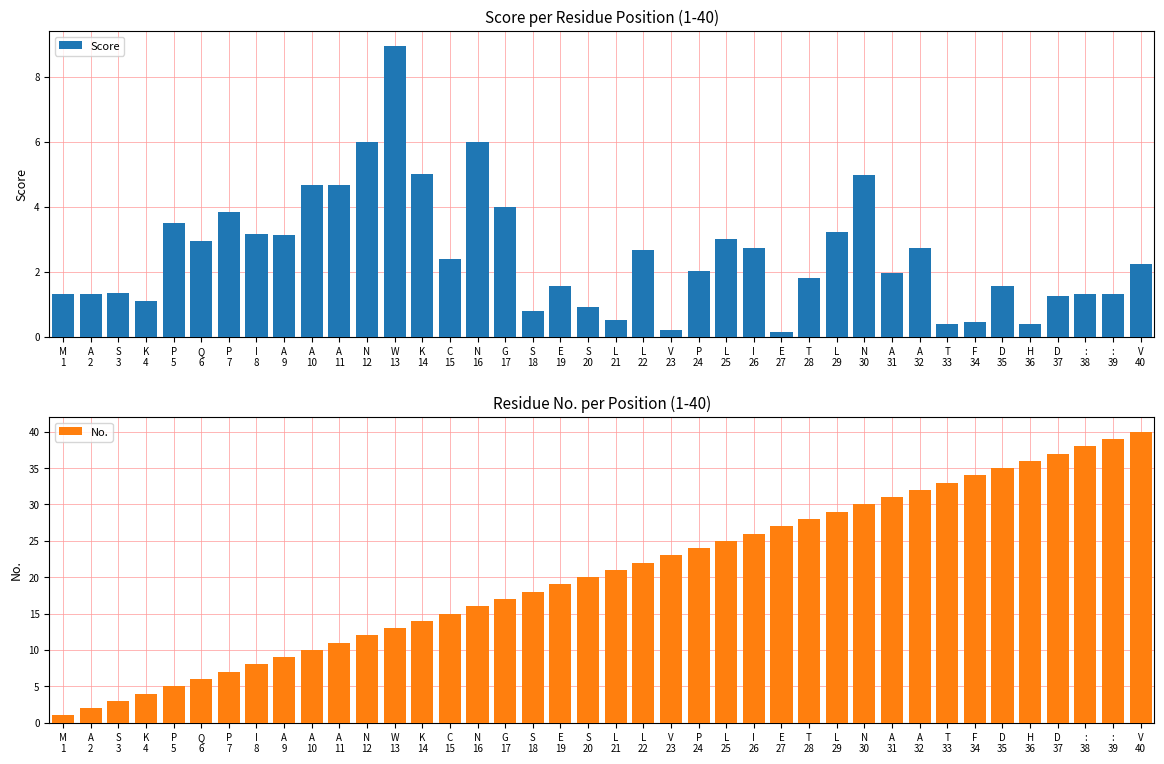

List the series in order of their peak value, highest first.

No., Score